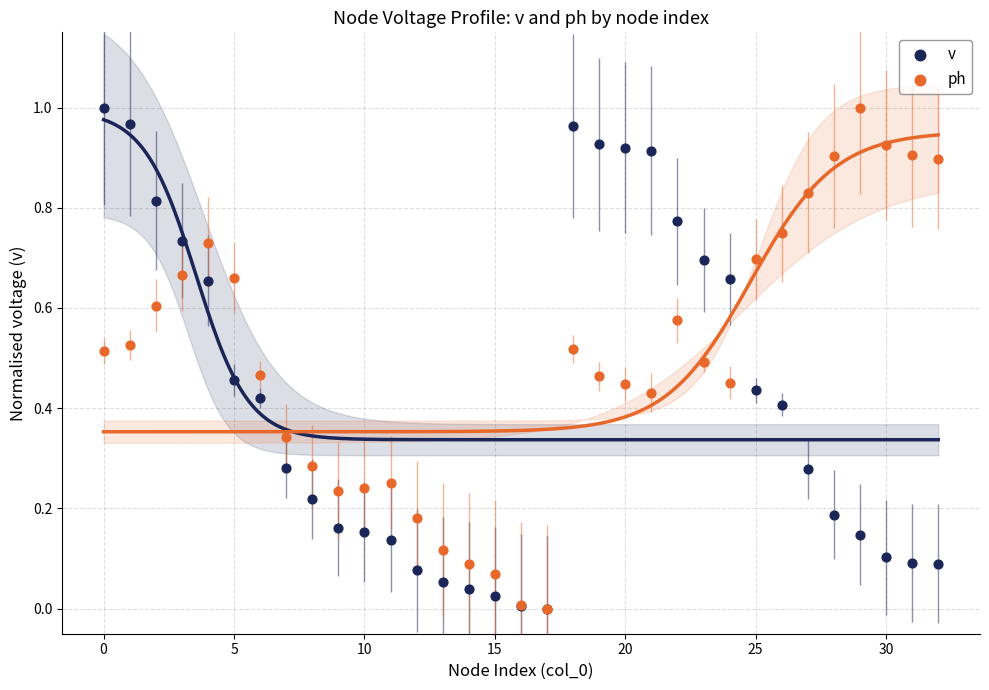

What are all the series names shown in the legend?

v, ph